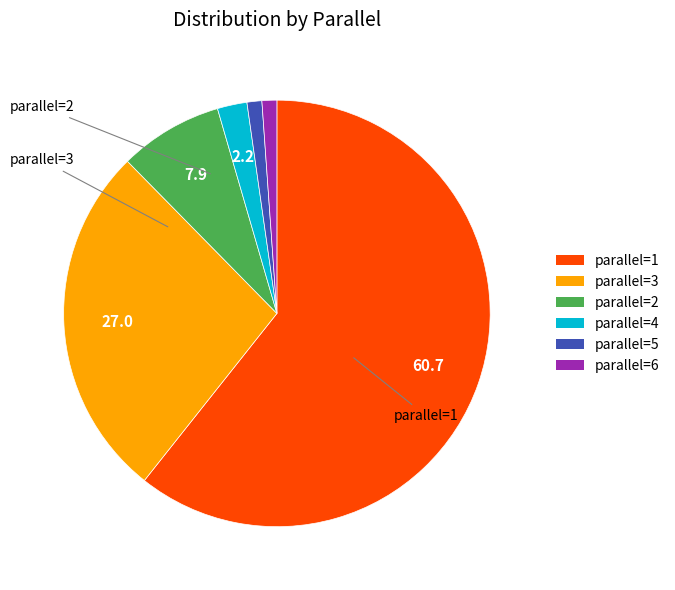

Is the sum of parallel=3 and parallel=1 greater than half?

Yes